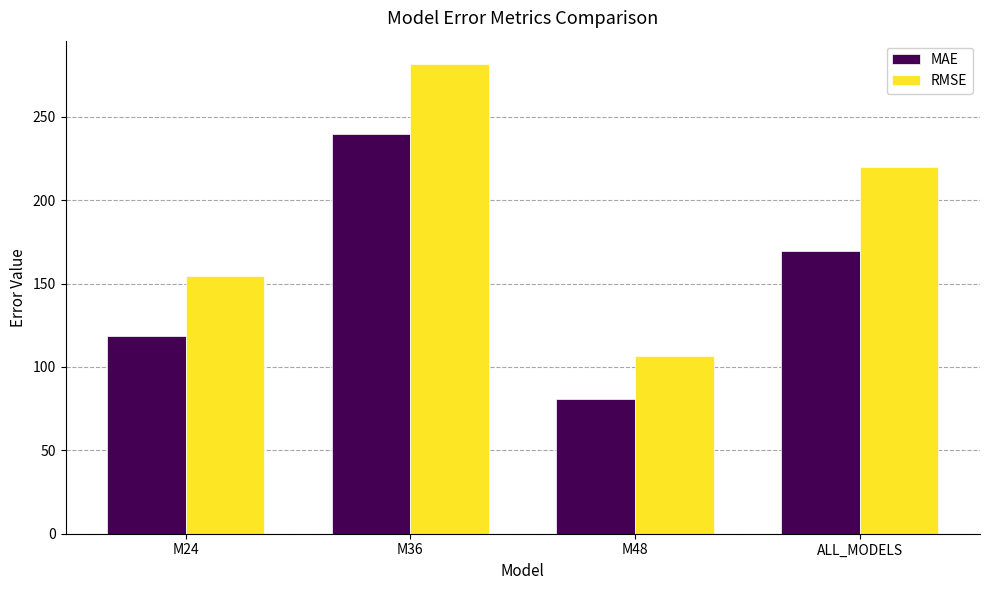

Is the value of MAE at M48 greater than the value of RMSE at M24?

No